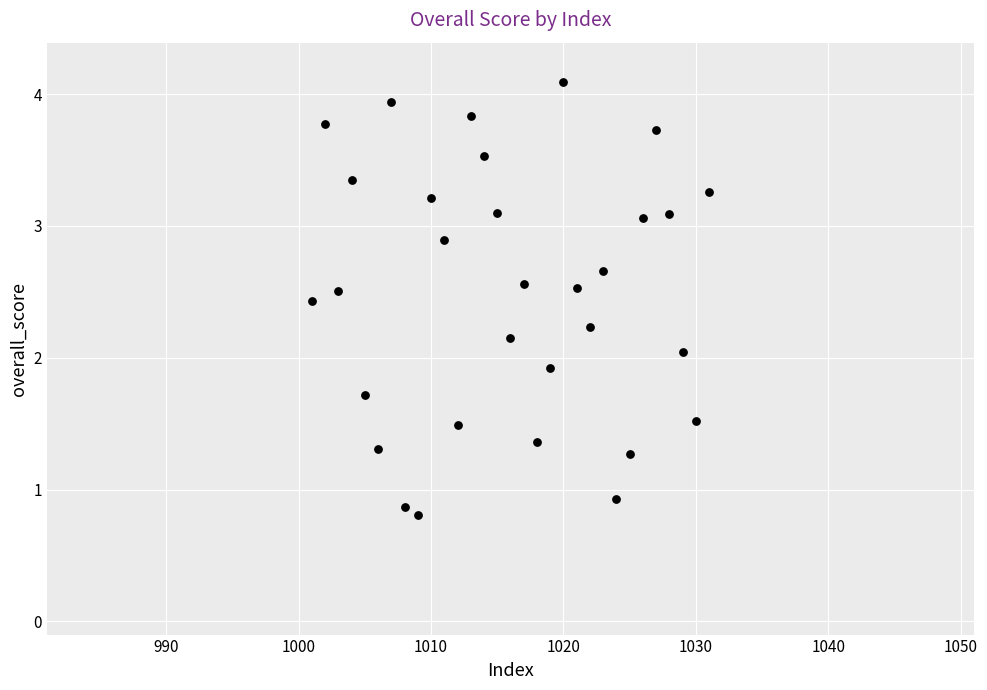

What is the range of X values (max minus min)?

30.0